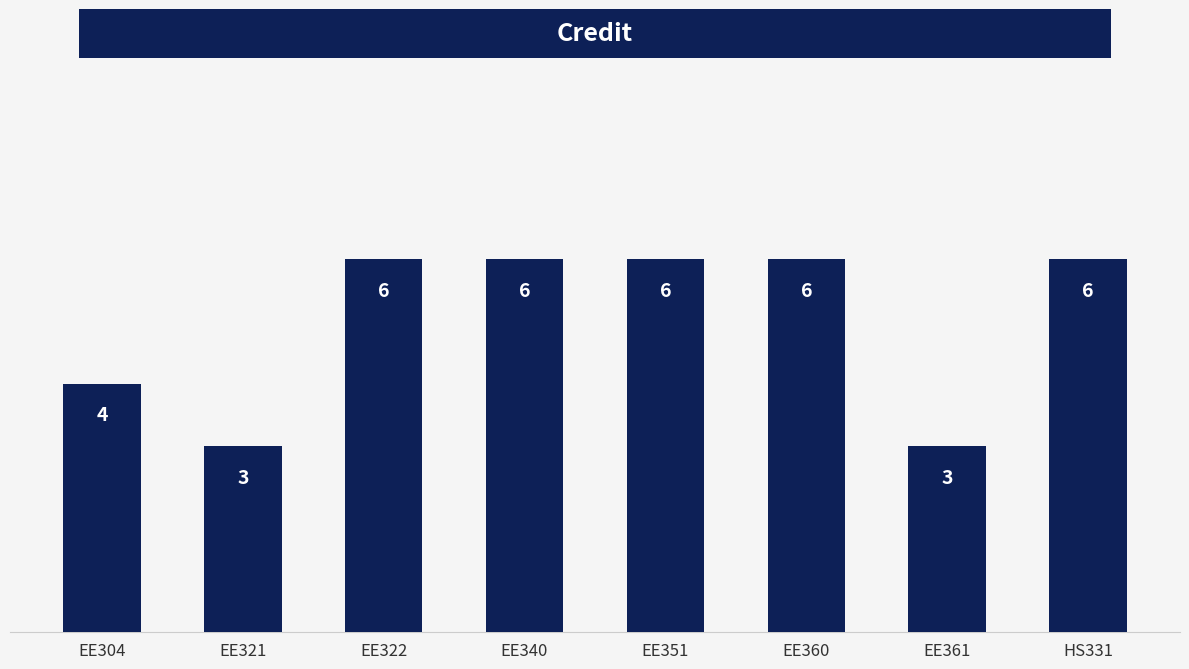

How many bars are there in total?

8